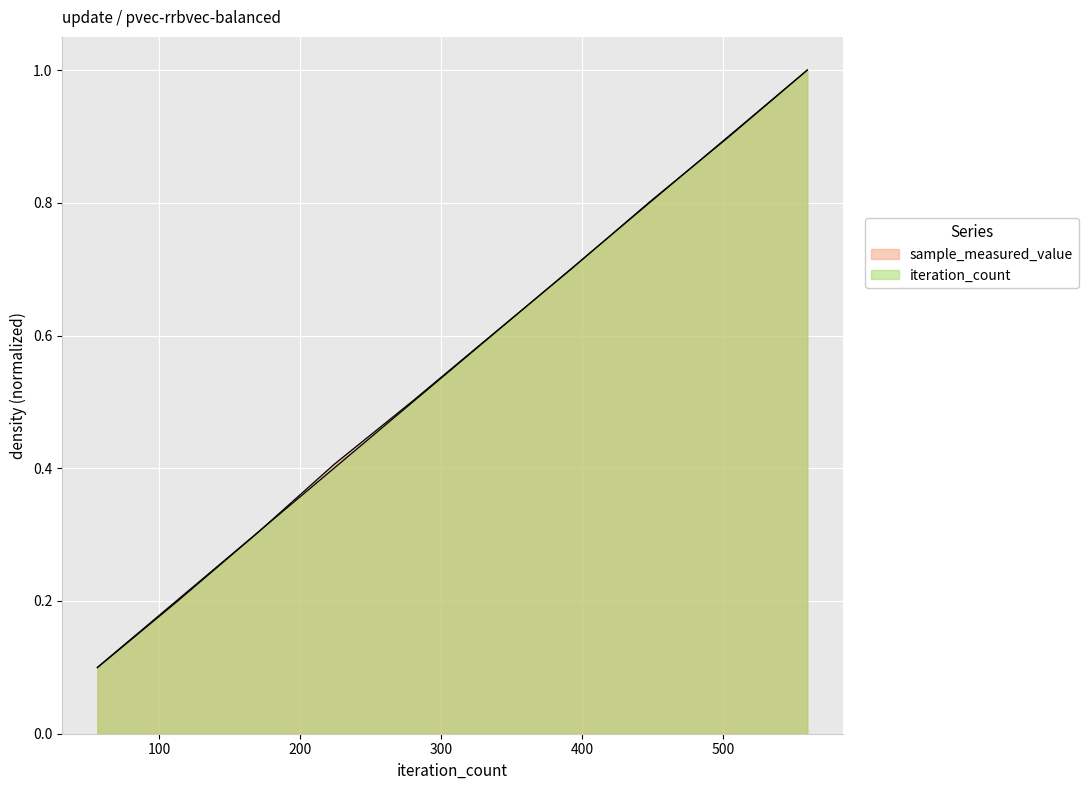

Is it true that iteration_count equals 0.6 at 336?

True